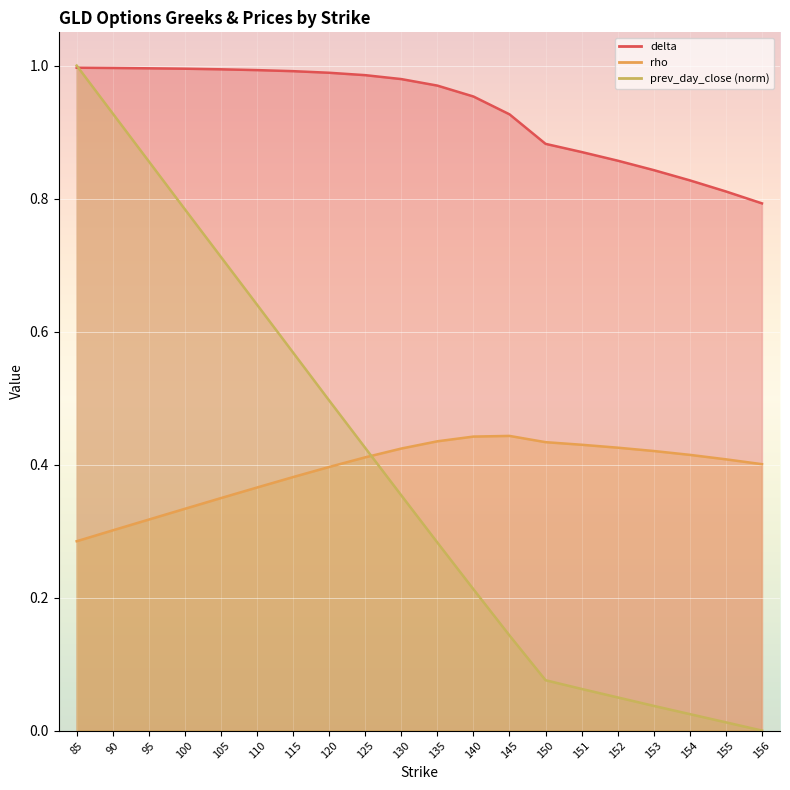

What is the total value across all series at 155?

1.2